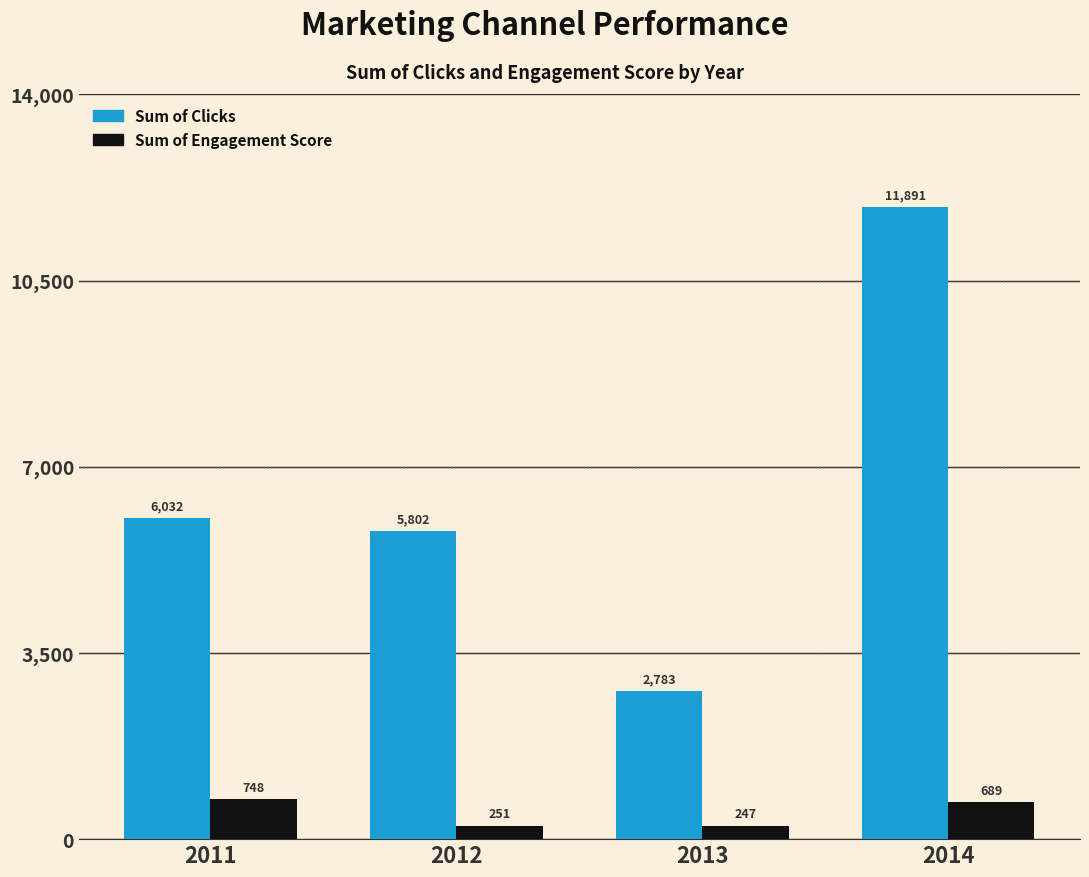

Which series has the largest range (max minus min)?

Sum of Clicks